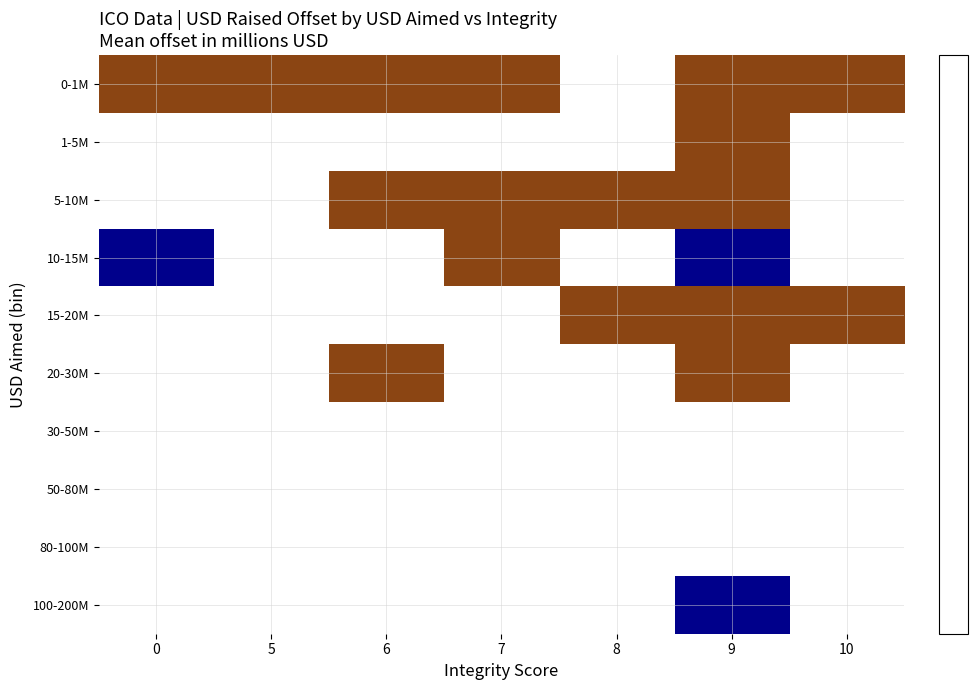

Is the value of 1-5M at 10 greater than the value of 5-10M at 10?

No